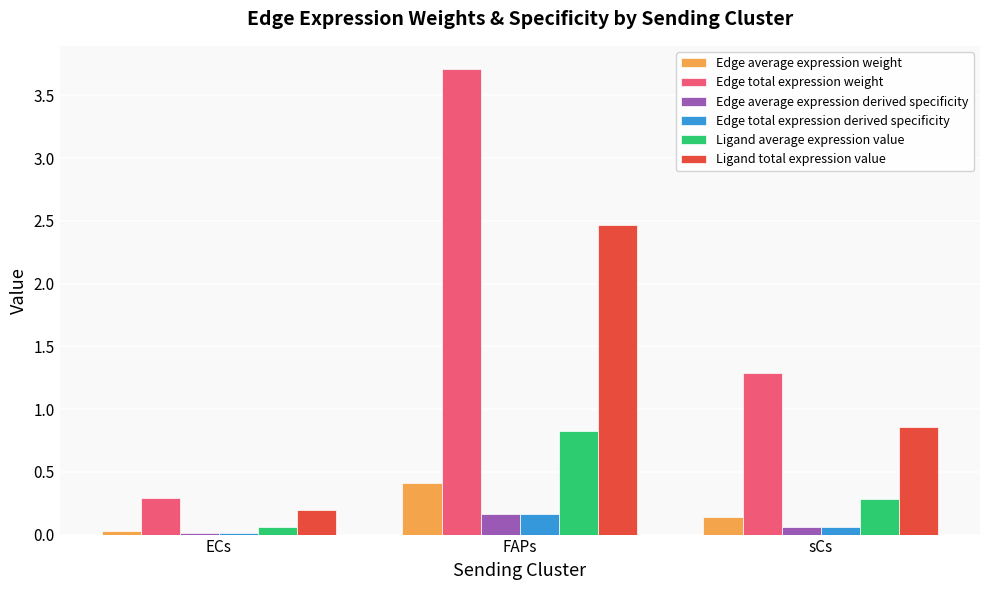

What is the sum of all Ligand average expression value values?

1.2